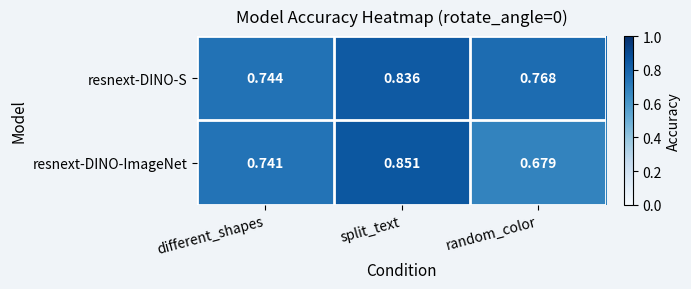

Which series has the largest range (max minus min)?

resnext-DINO-ImageNet